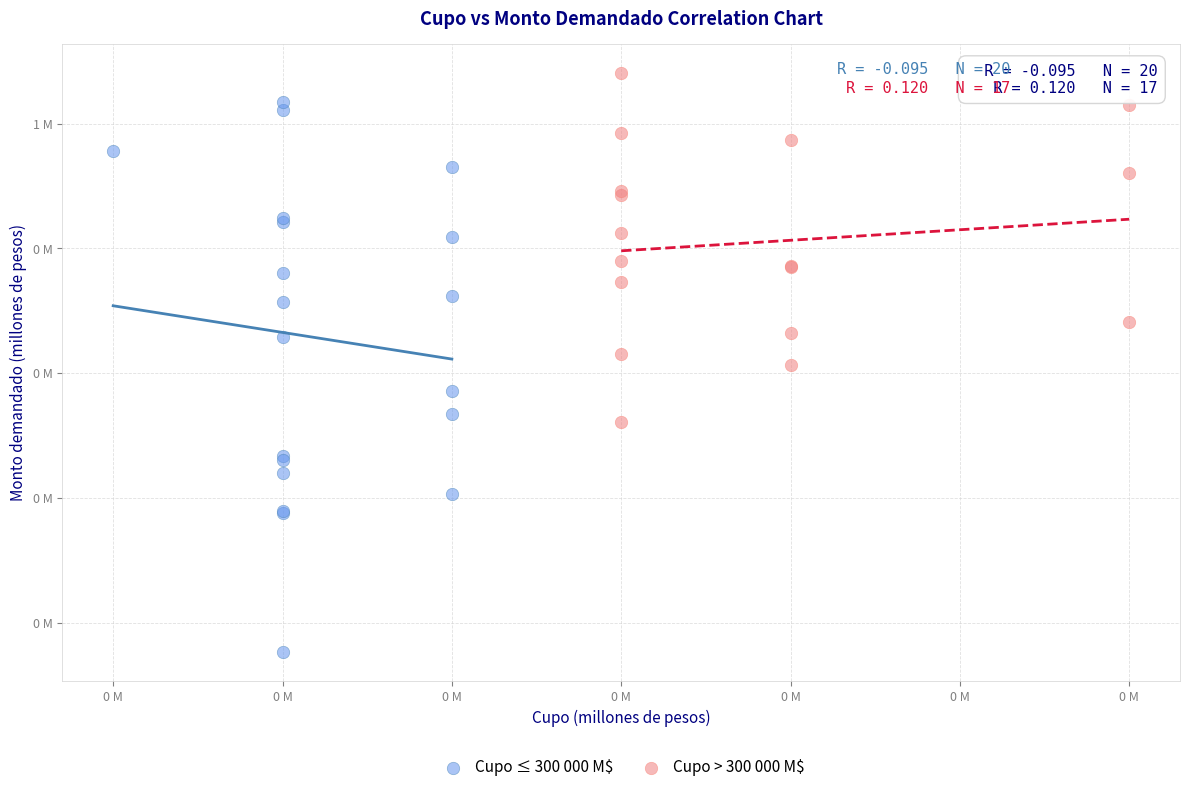

What are all the series names shown in the legend?

Cupo ≤ 300 000 M$, Cupo > 300 000 M$